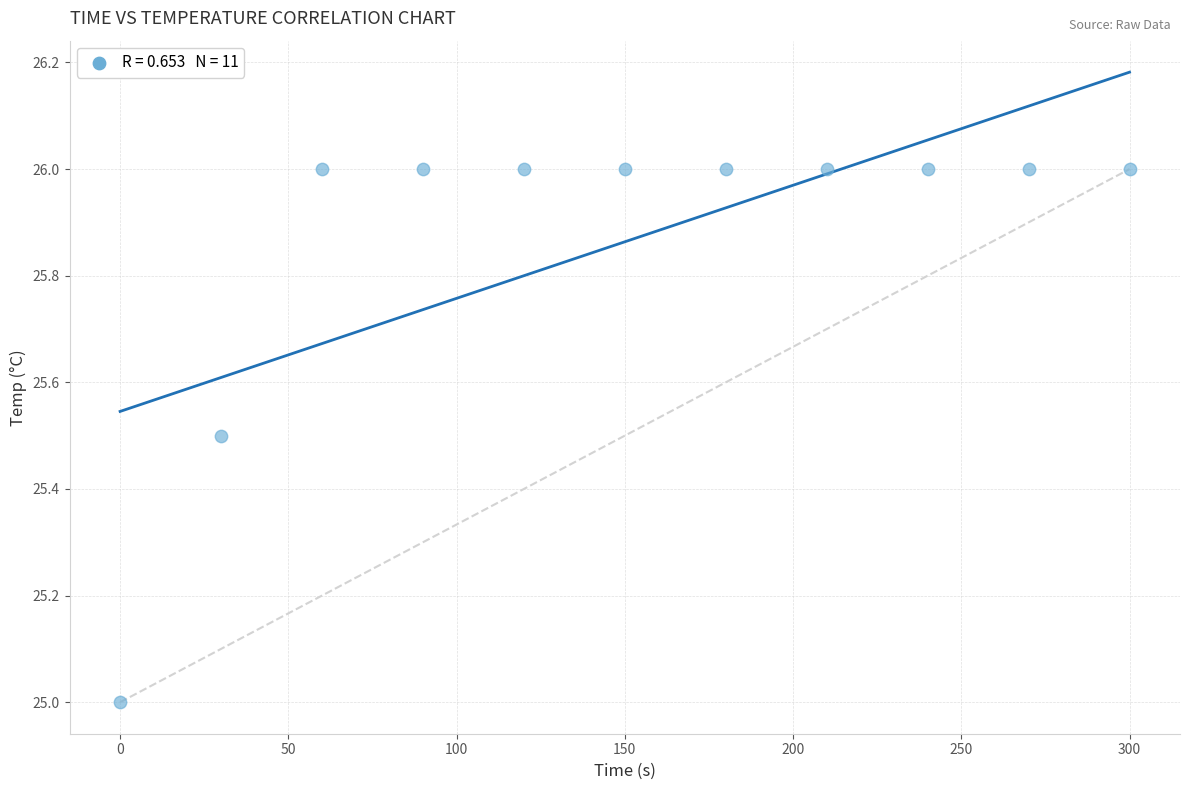

What is the range of X values (max minus min)?

300.0